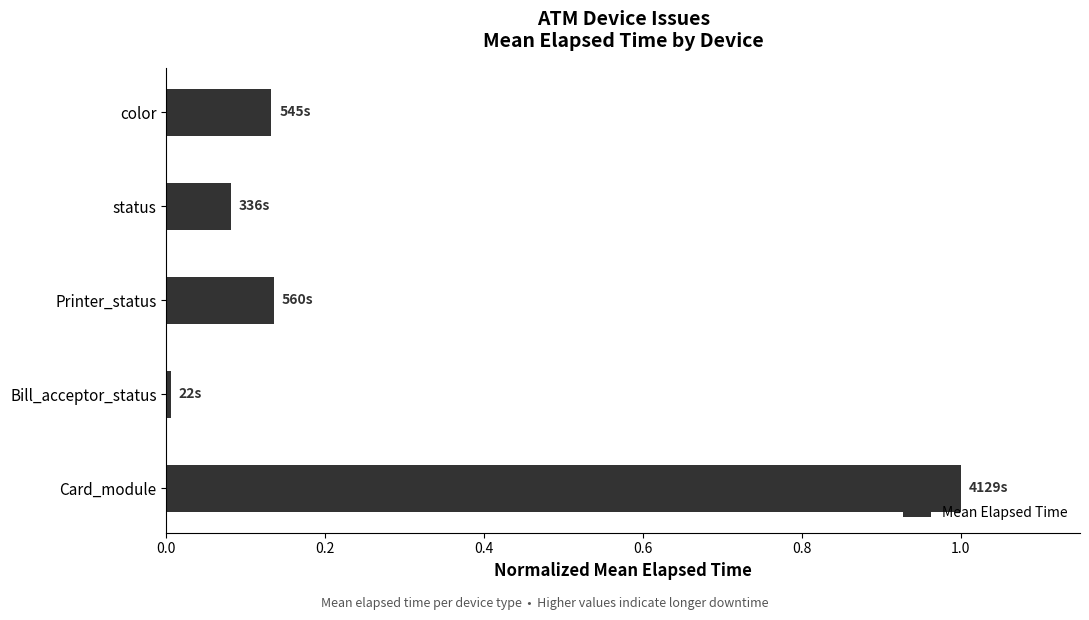

True or false: the data shows 0.0 at status.

False